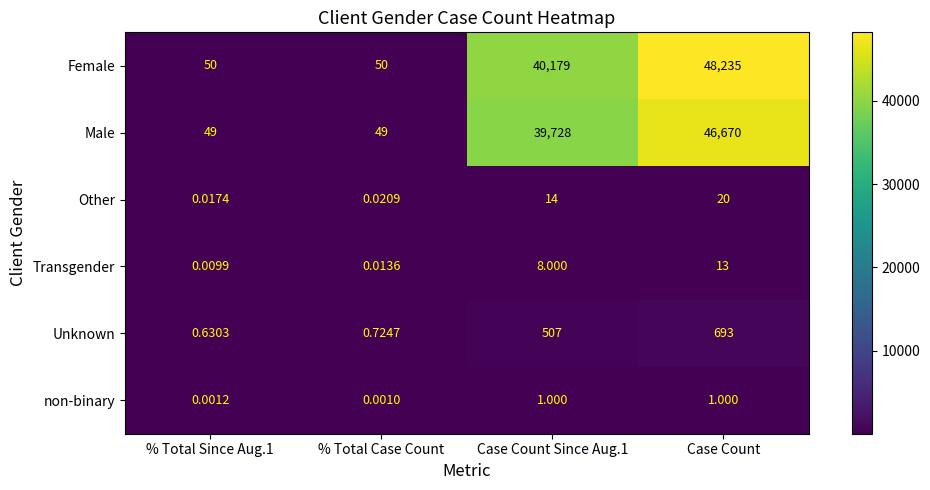

Rank the series at Case Count Since Aug.1 from highest to lowest value.

Female, Male, Unknown, Other, Transgender, non-binary